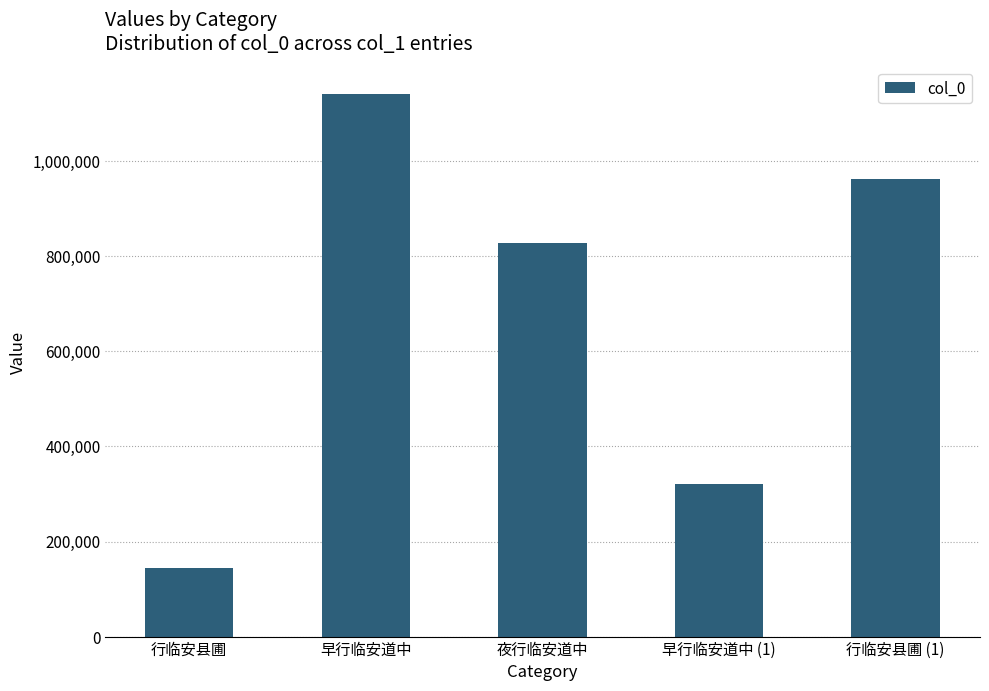

How many bars are there in total?

5